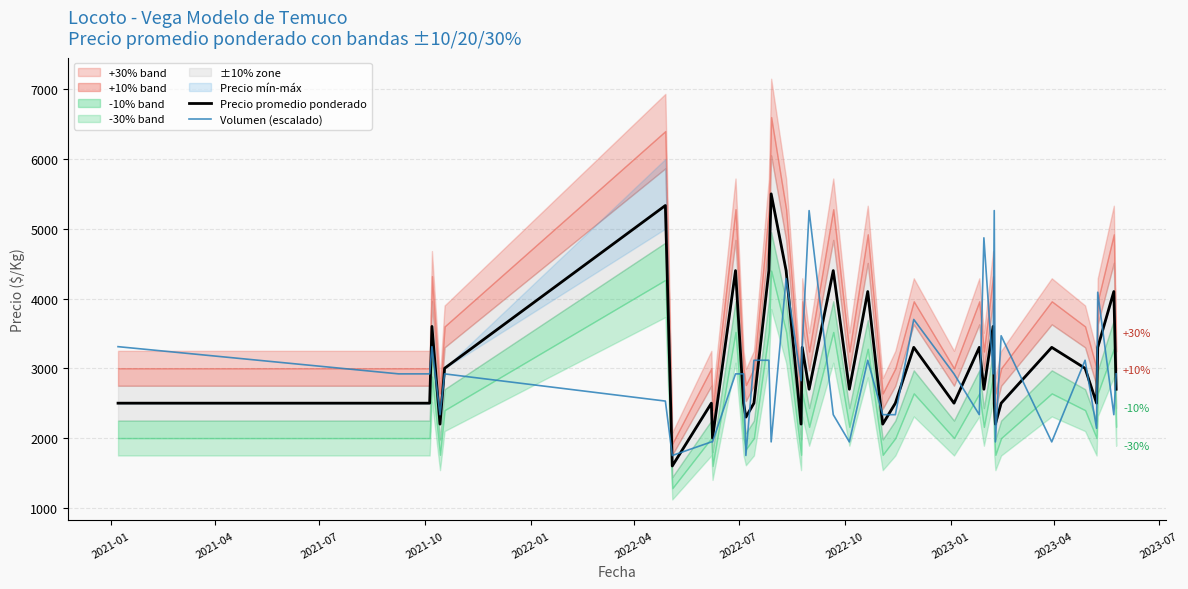

What is the maximum value for Precio promedio ponderado?

5500.0